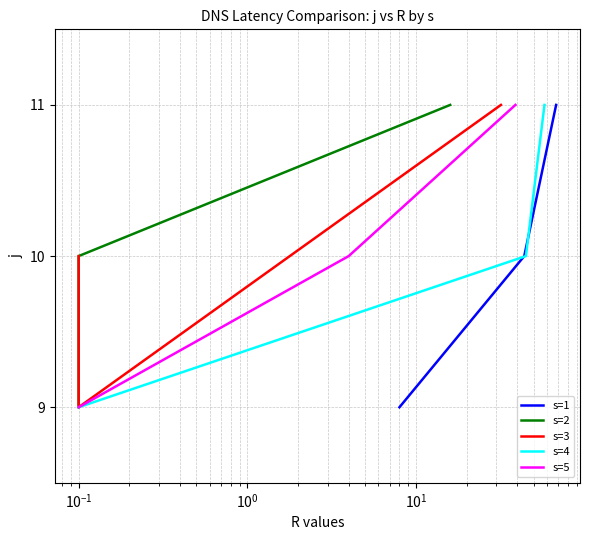

What is the maximum value for s=1?

11